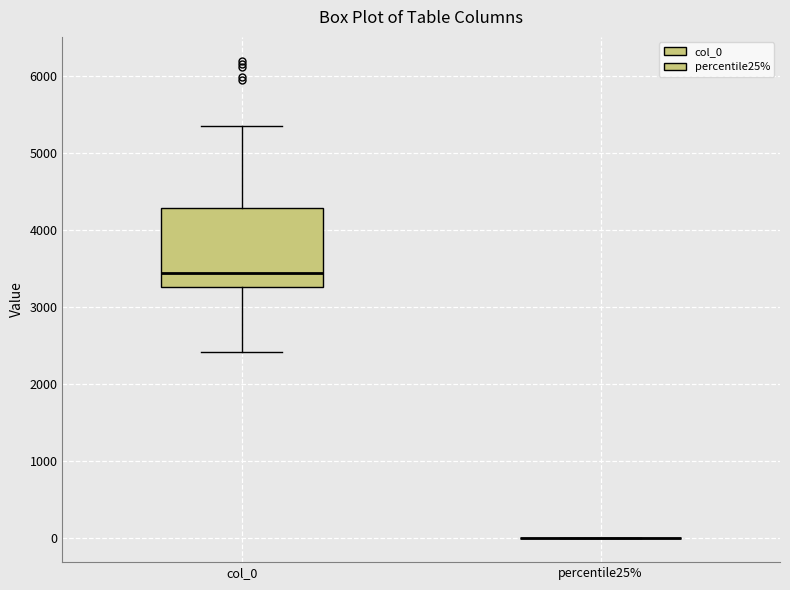

Reading left to right, read every box against the y-axis: the position of its median line, the range the box covers, and the ends of its whiskers. The values are not printed on the chart, so give them approximately, as read against the axis.

col_0: median 3400, box 3300 to 4300, whiskers 2400 to 5400
percentile25%: box collapsed to a line at 0, whiskers 0 to 0